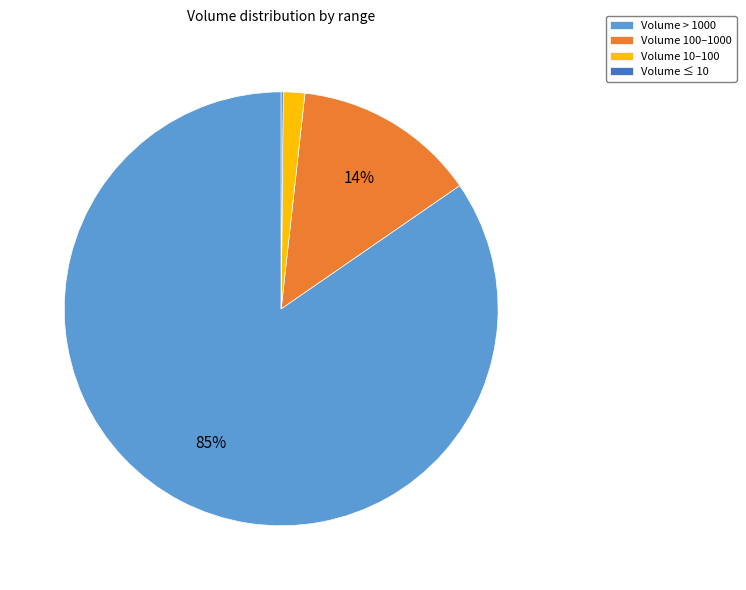

Is there any slice that represents more than half of the pie?

Yes